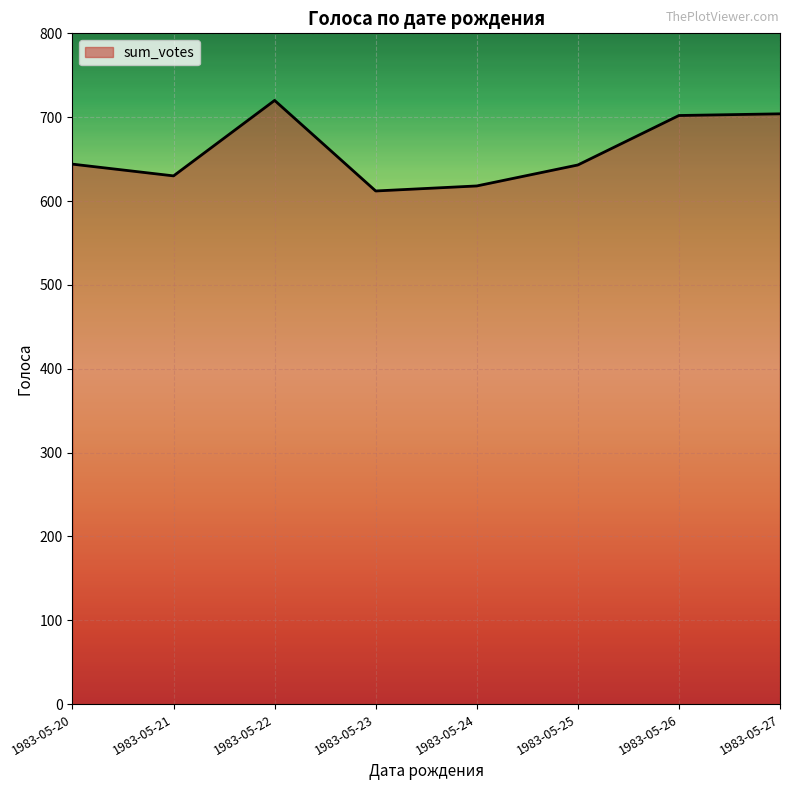

The value at 1983-05-24 is 618. True or false?

True